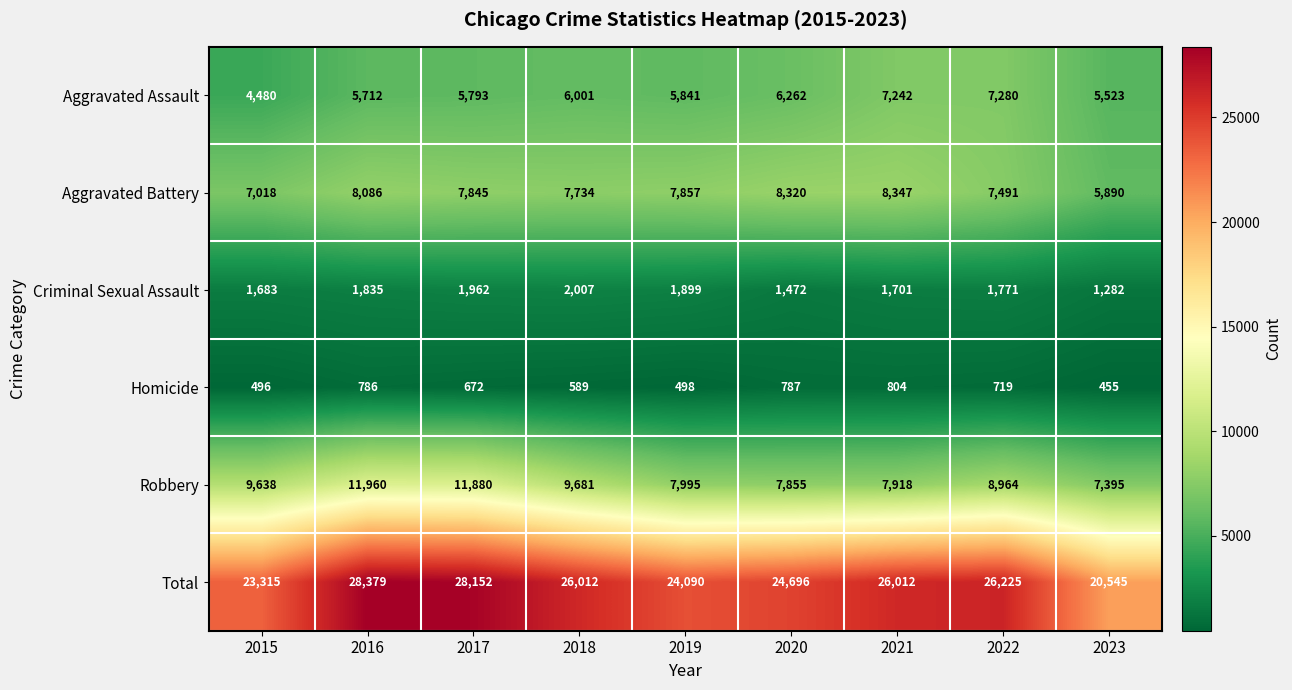

True or false: Aggravated Battery has a value of 5324 at 2017.

False